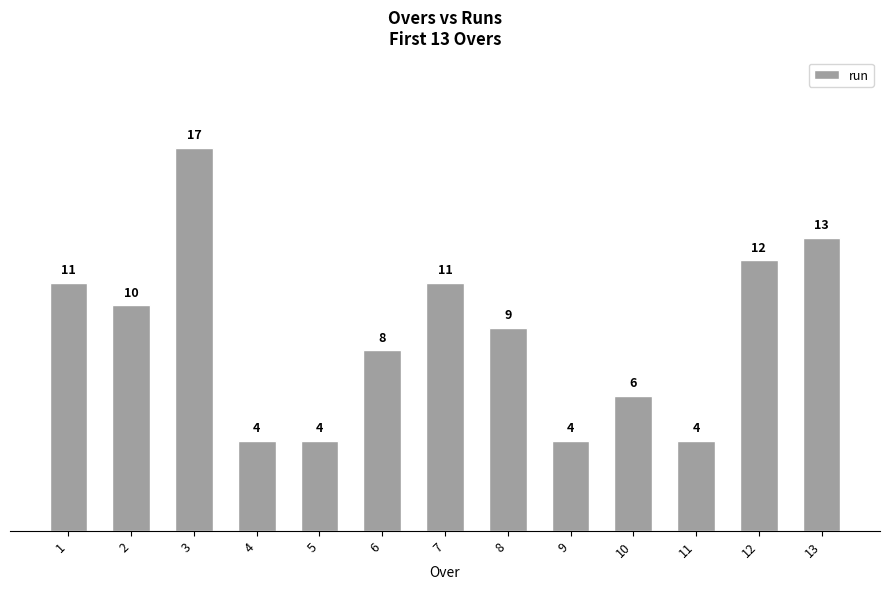

Are the bars grouped side by side (vs. stacked)?

No